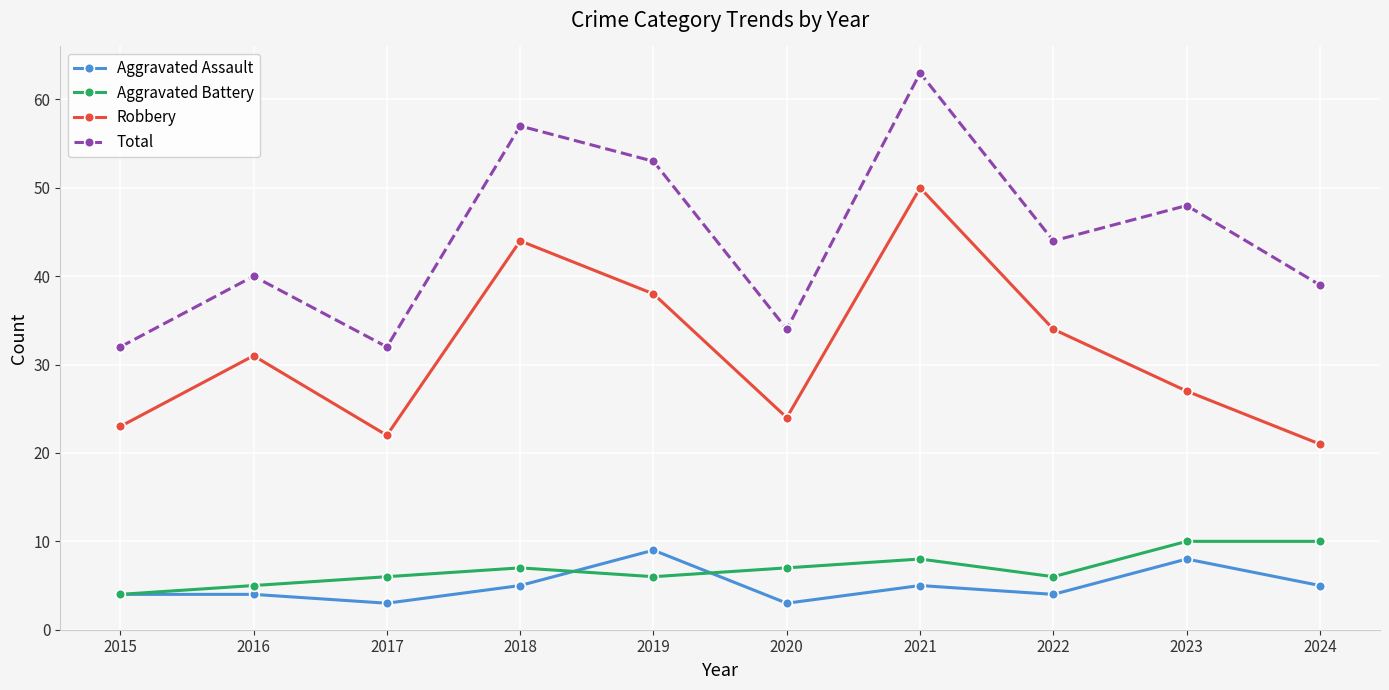

At which category does Aggravated Assault reach its first local valley?

2017